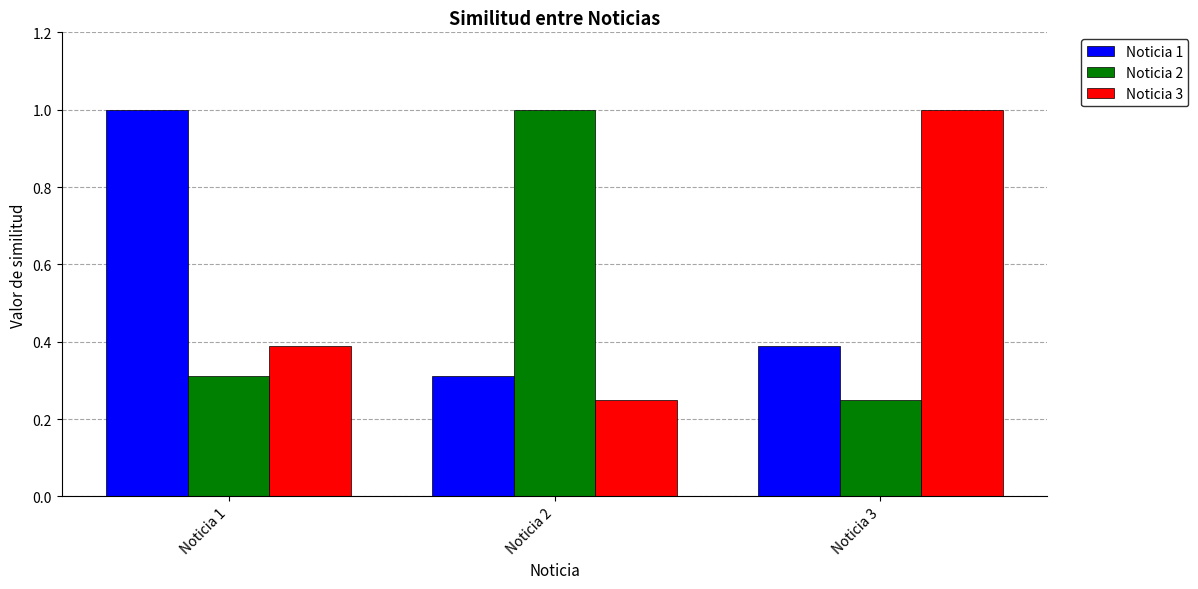

What is the value of the Noticia 1 bar at the 2nd from the left?

0.3